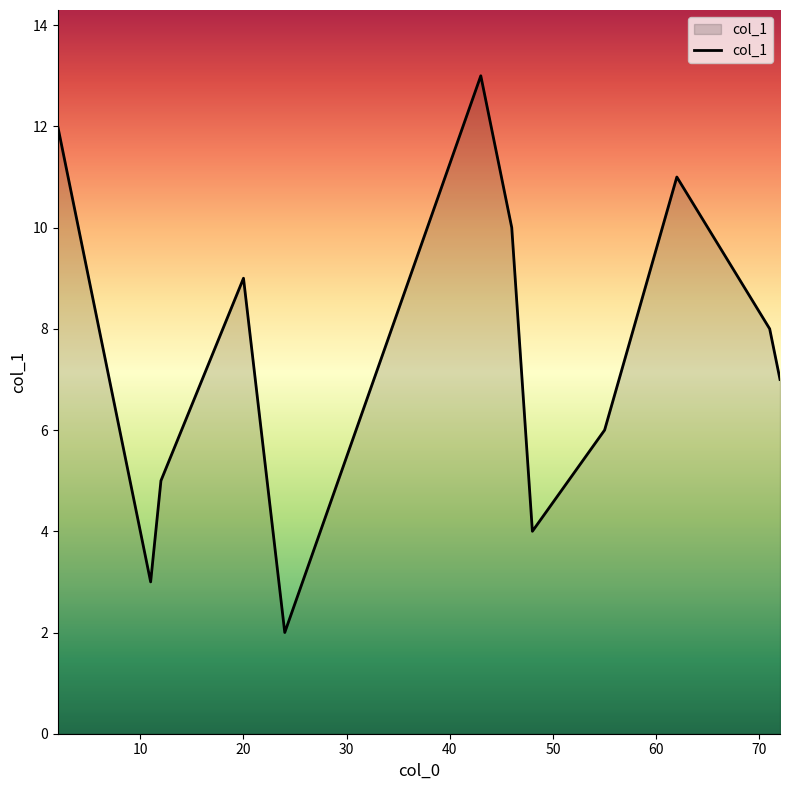

What is the maximum value shown in the chart?

13